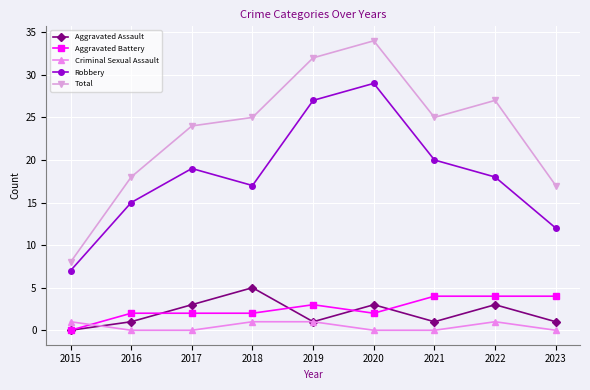

Is it true that Total equals 8 at 2015?

True